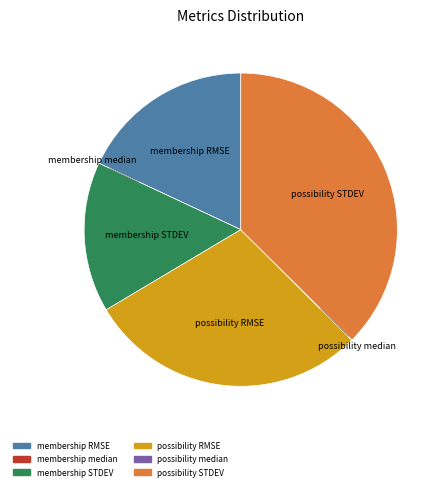

Does any single category account for the majority?

No